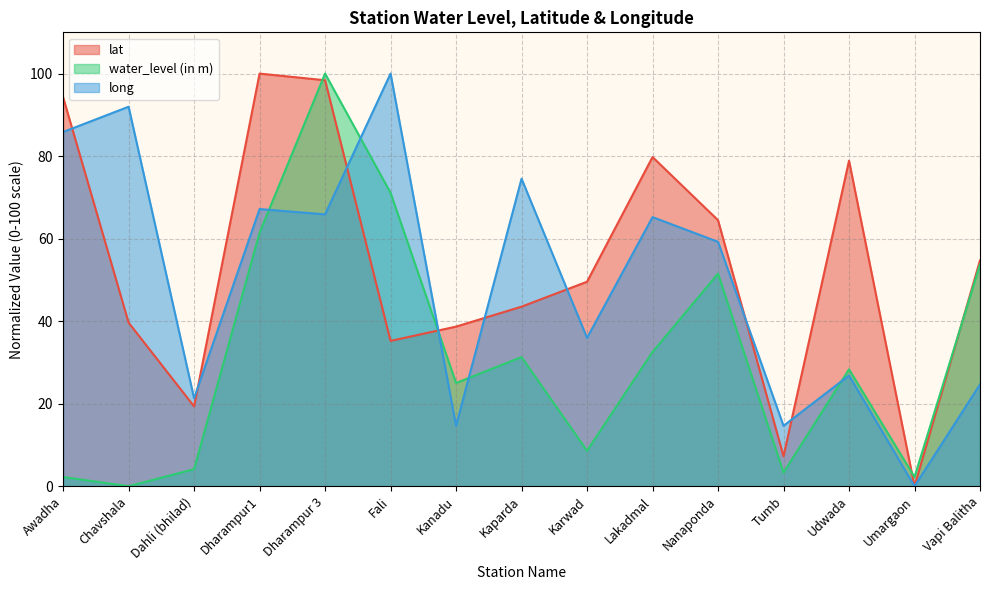

What position from the left is Chavshala?

2